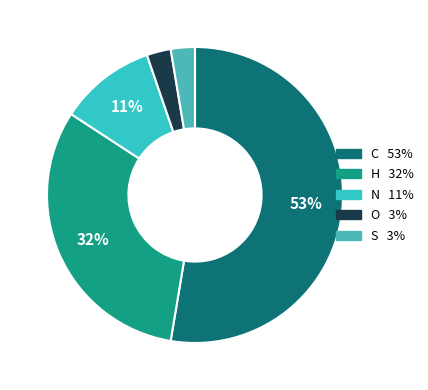

Which slice is the smallest?

O